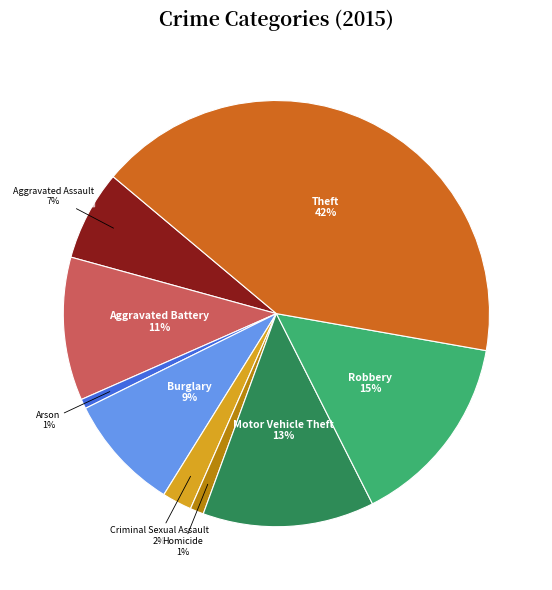

Approximately how many times larger is the value at Motor Vehicle Theft compared to Aggravated Assault?

1.9